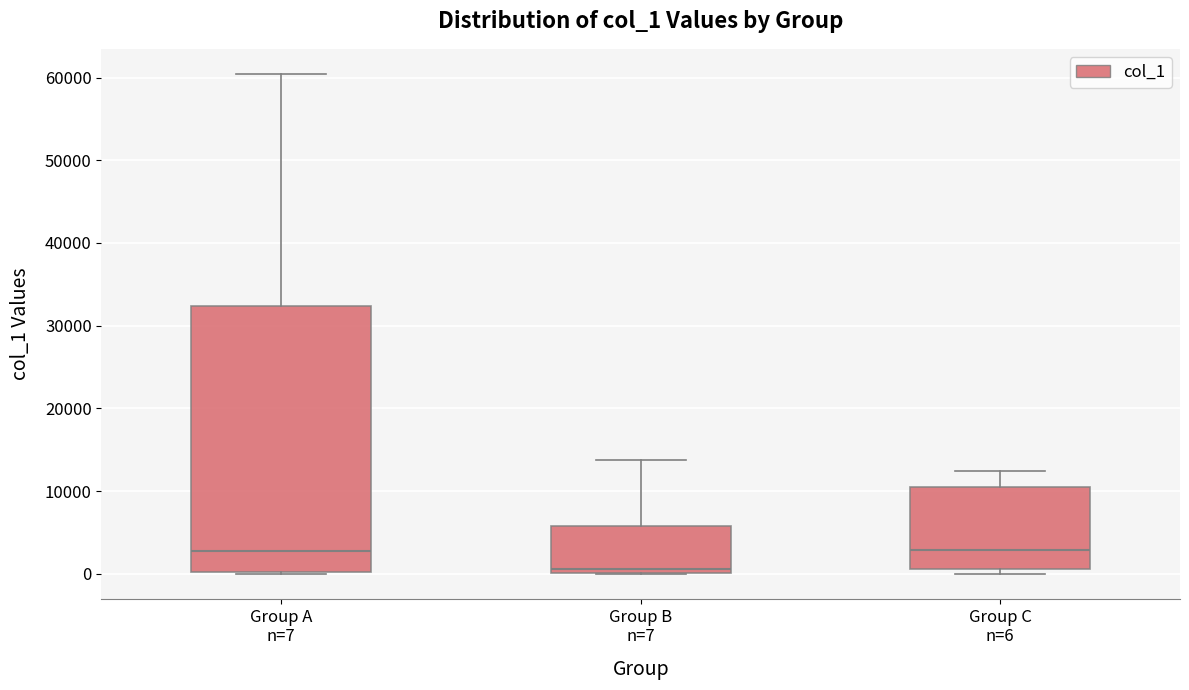

Reading left to right, transcribe this box plot: for each box, give where its median line is, the range the box spans, and where its two whiskers end, as read against the y-axis. The values are not printed on the chart, so give them approximately, as read against the axis.

Group A n=7: median 3000, box 0 to 32000, whiskers 0 to 60000
Group B n=7: median 1000, box 0 to 6000, whiskers 0 to 14000
Group C n=6: median 3000, box 1000 to 10000, whiskers 0 to 12000